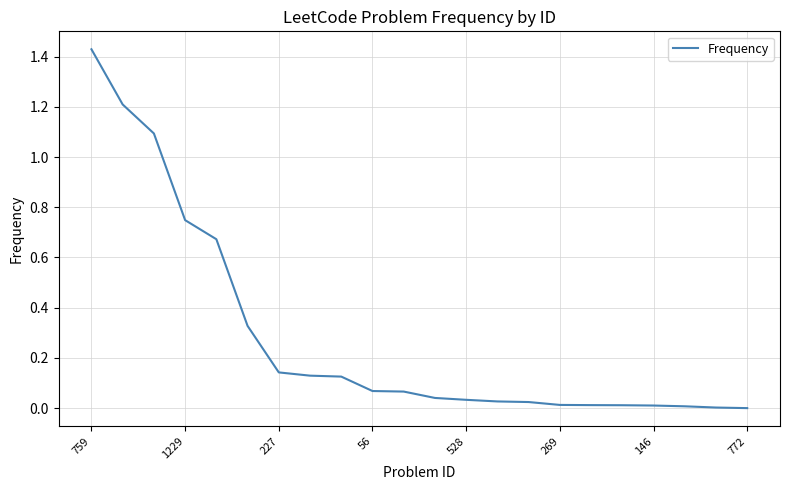

The chart shows a value of 0.0 at 146. True or false?

True